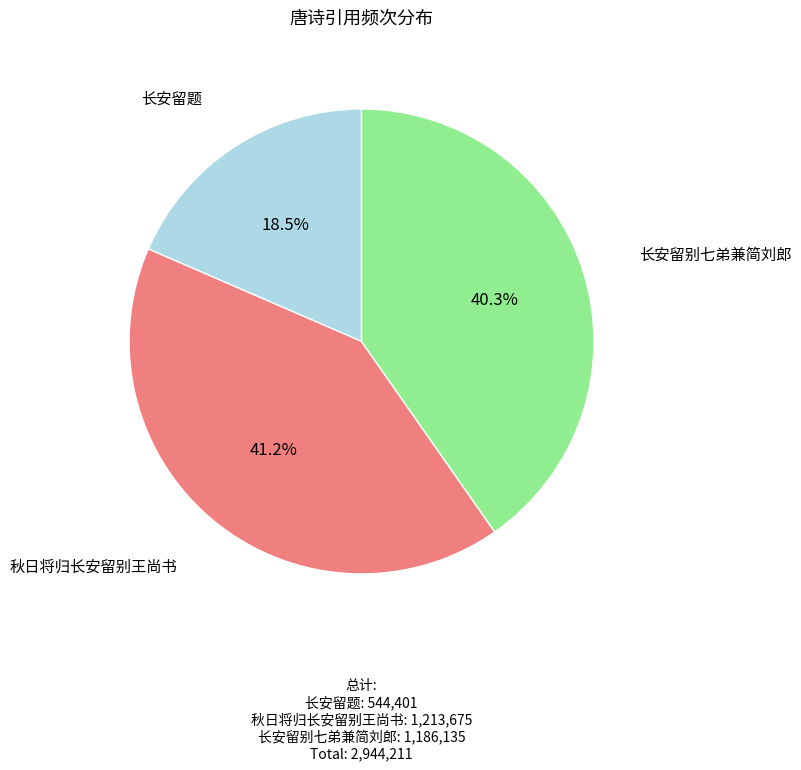

Which has a higher value, 长安留题 or 秋日将归长安留别王尚书?

秋日将归长安留别王尚书